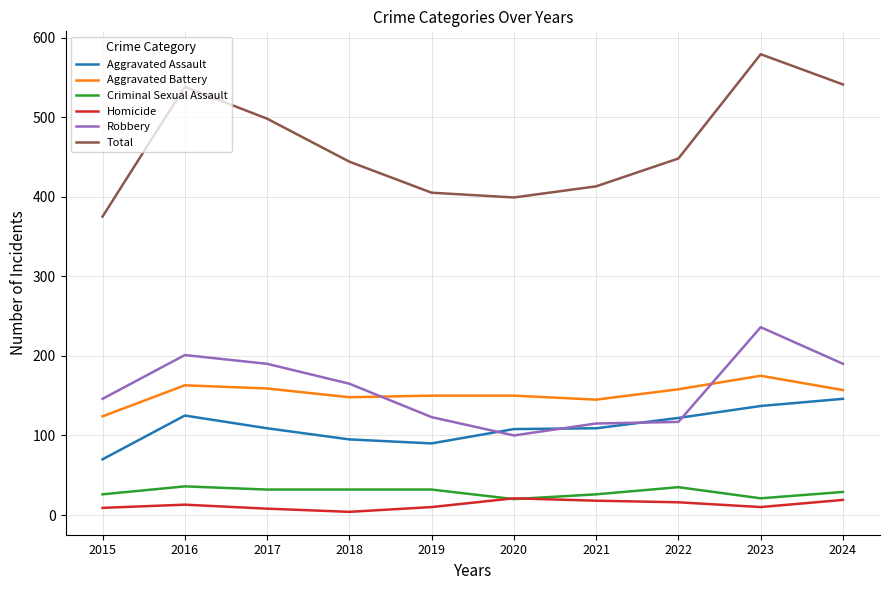

At which label does Total reach its minimum?

2015